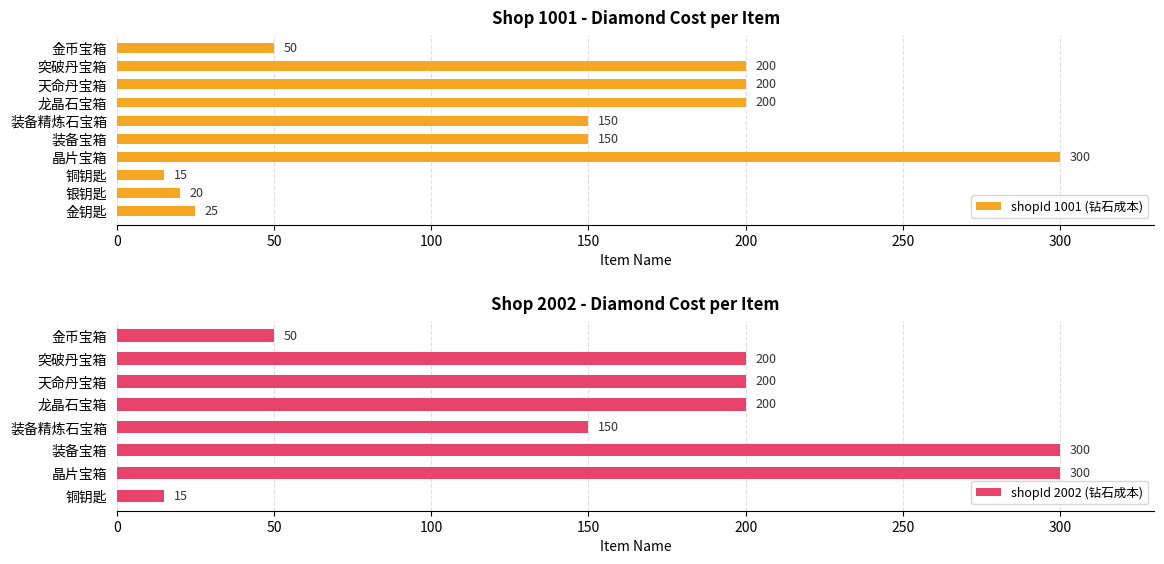

Read the shopId 1001 (钻石成本) value at 金币宝箱, to the nearest 5.

50